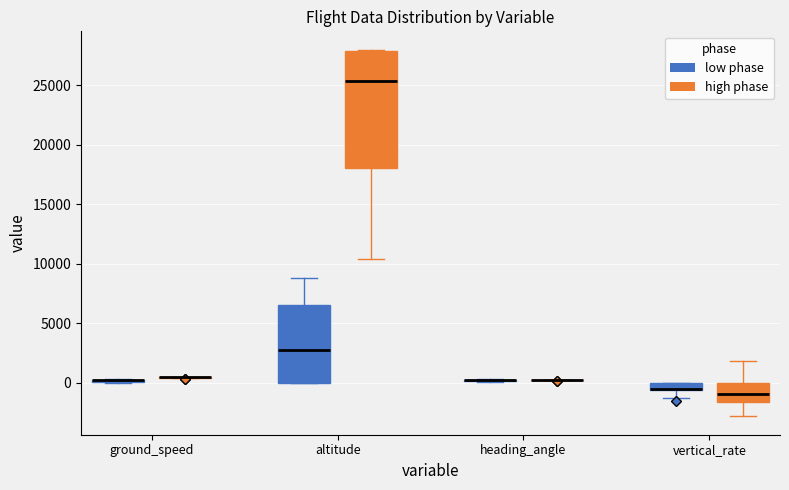

Comparing the boxes themselves (not the whiskers), which one is the tallest?

altitude (high phase)